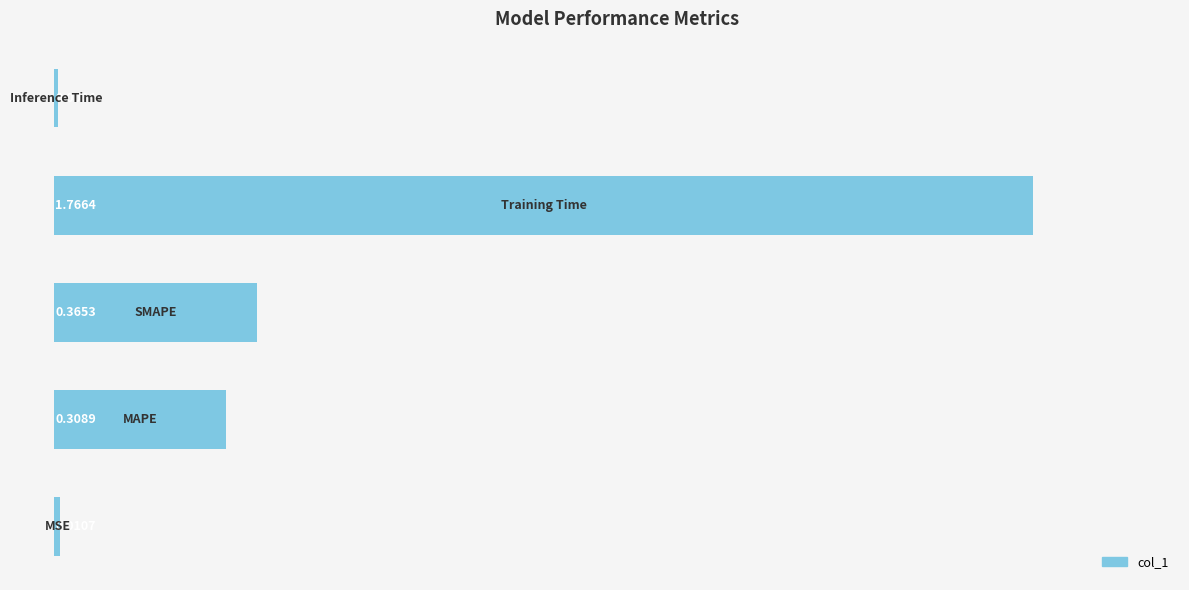

What is the sum of all values?

2.5